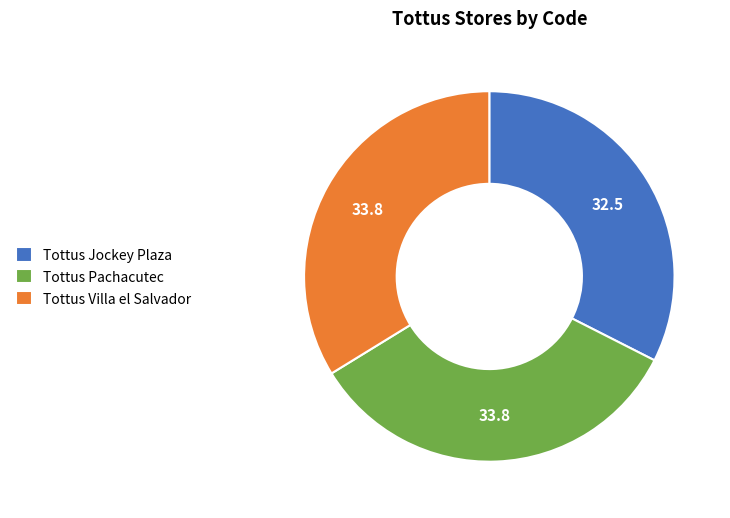

Is the sum of Tottus Jockey Plaza and Tottus Pachacutec greater than half?

Yes